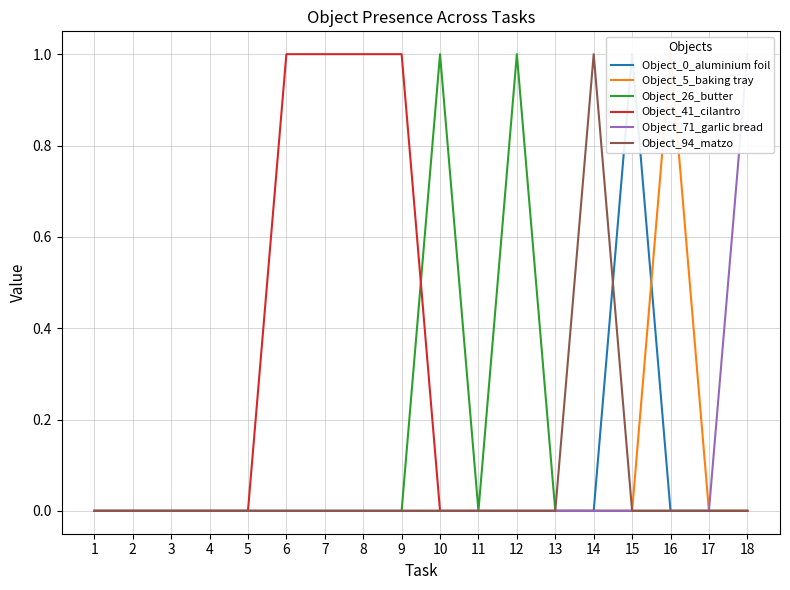

Count the Object_41_cilantro values in the range 0 to 1.

18